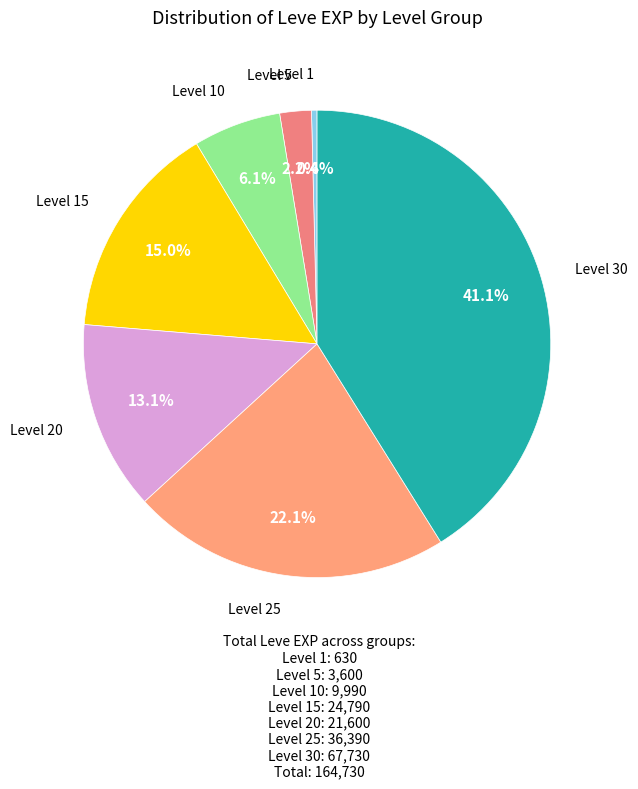

Count the number of slices in the pie.

7